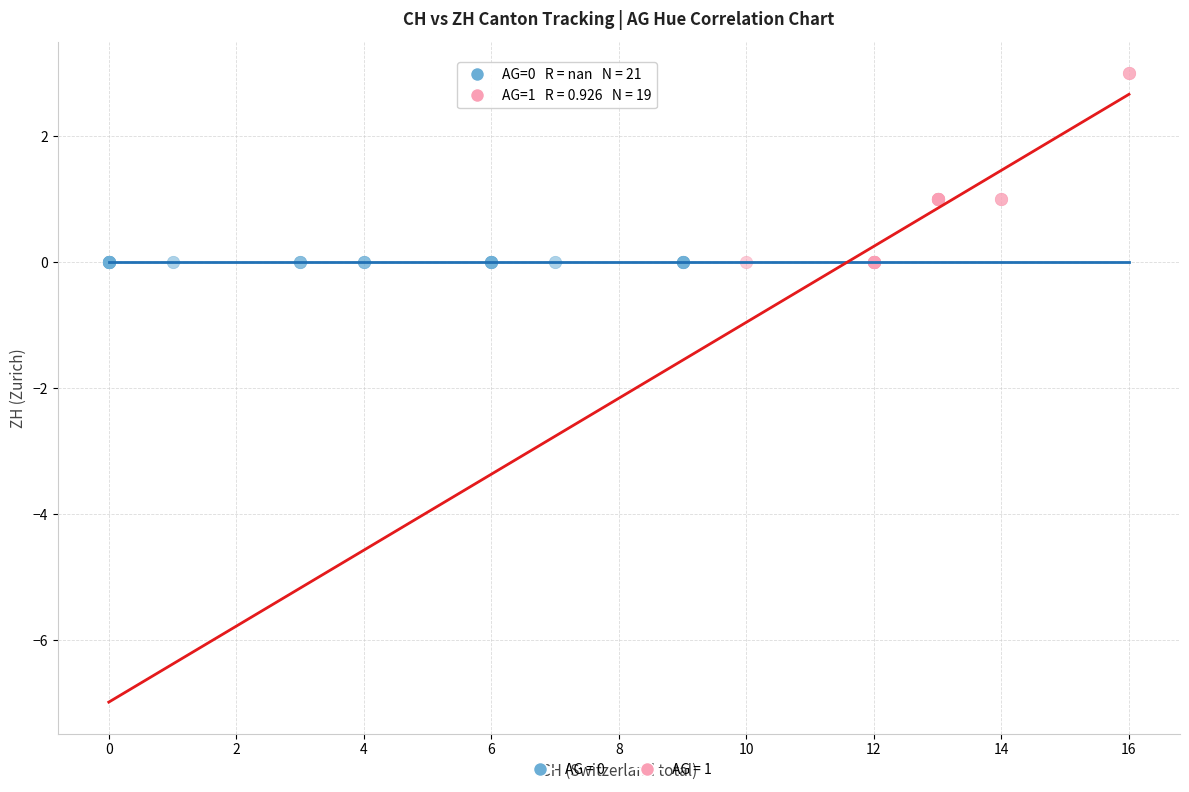

Which series contains the highest Y value?

AG = 1